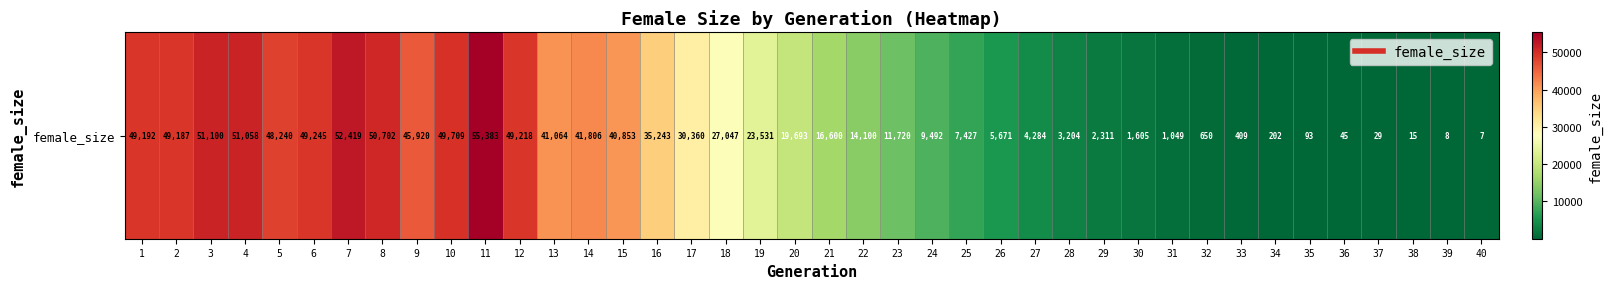

Between 32 and 13, which is larger?

13